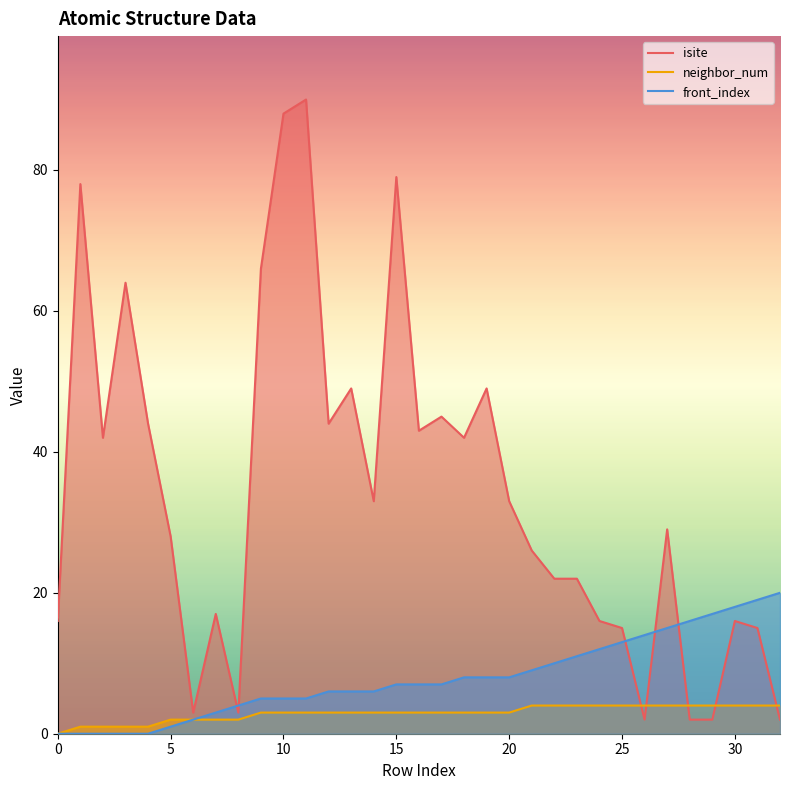

Reading left to right, what are all the values shown in this chart?

isite: 16	78	42	64	44	28	3	17	3	66	88	90	44	49	33	79	43	45	42	49	33	26	22	22	16	15	2	29	2	2	16	15	2
neighbor_num: 0	1	1	1	1	2	2	2	2	3	3	3	3	3	3	3	3	3	3	3	3	4	4	4	4	4	4	4	4	4	4	4	4
front_index: 0	0	0	0	0	1	2	3	4	5	5	5	6	6	6	7	7	7	8	8	8	9	10	11	12	13	14	15	16	17	18	19	20